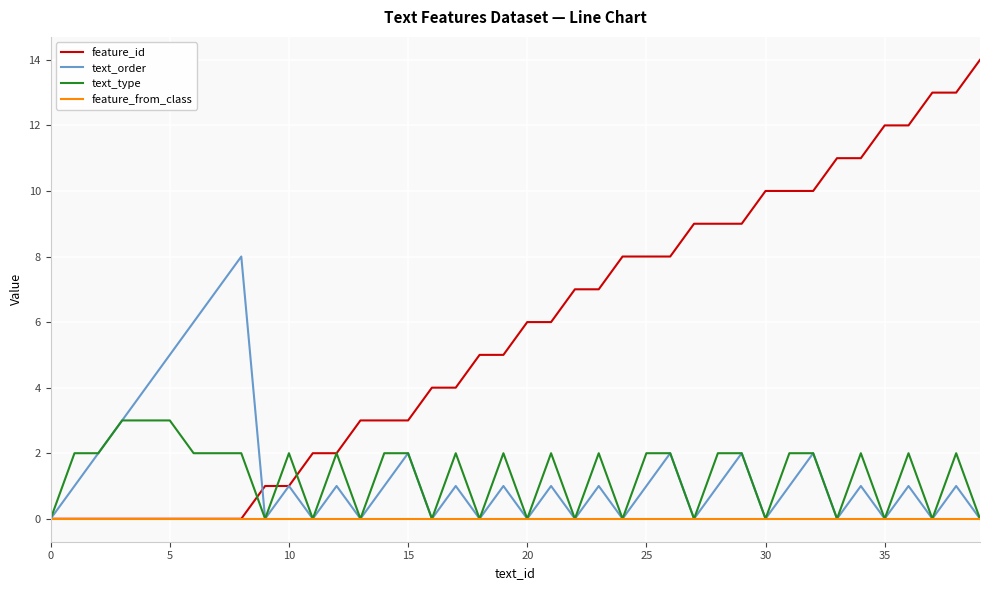

How many lines are shown in the chart?

4